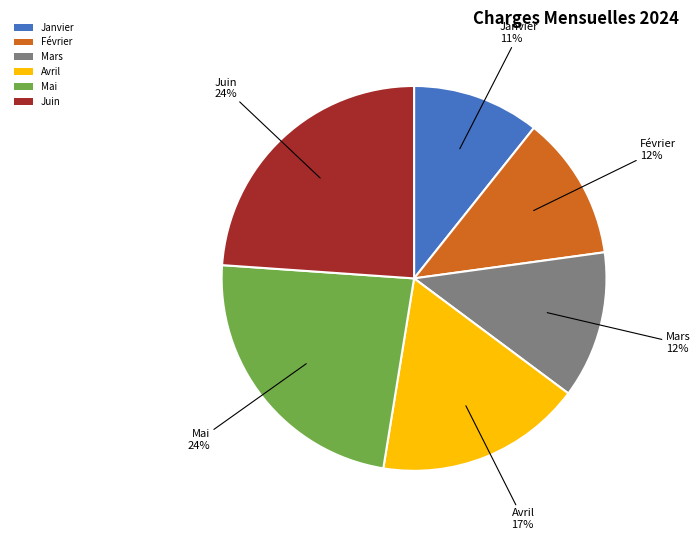

Count the number of slices in the pie.

6